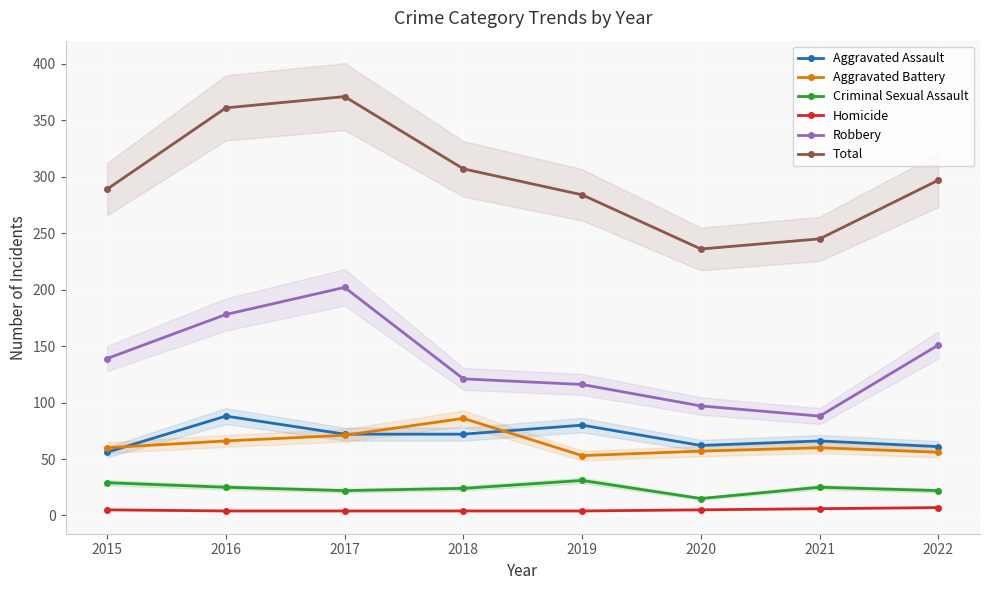

What is the minimum value shown in the chart?

4